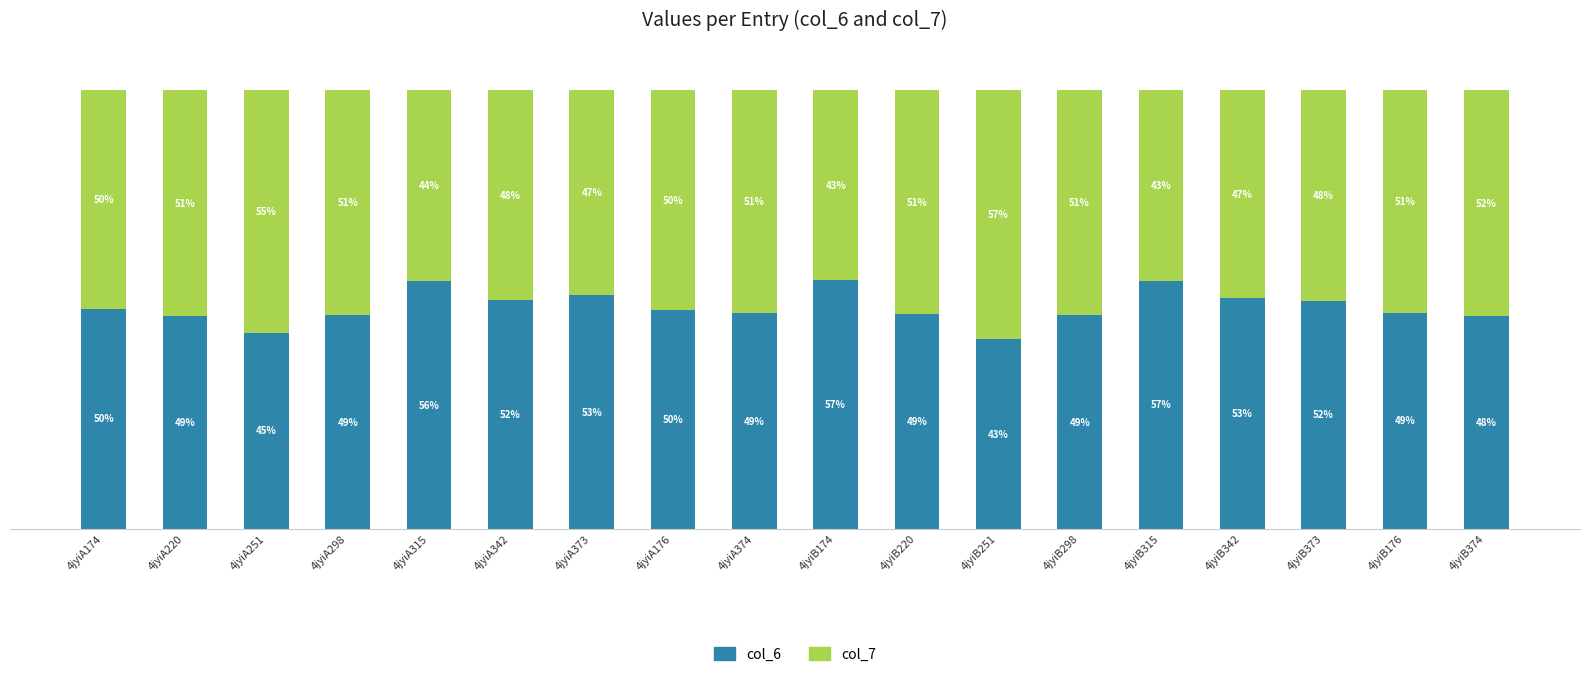

At which label does col_6 first exceed 49?

4jyiA174